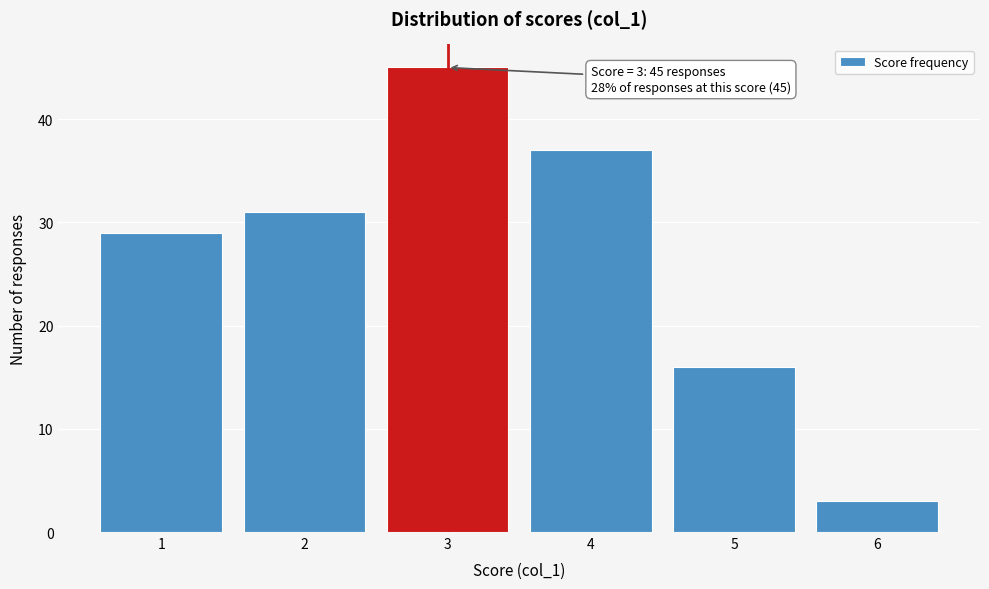

Reading right to left, extract all data points from this chart.

6=3	5=16	4=37	3=45	2=31	1=29